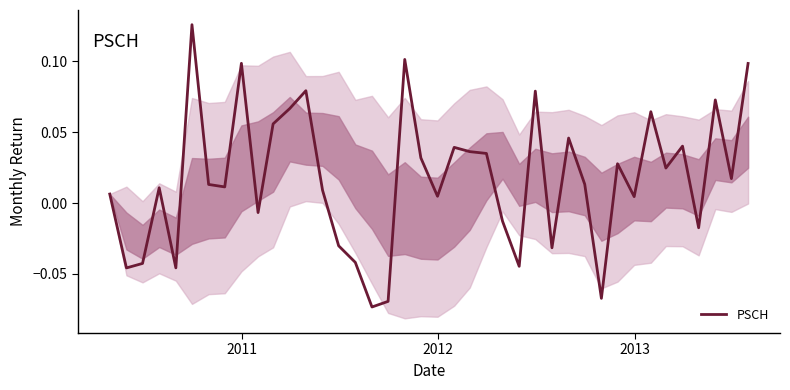

How many data points are less than 0?

13